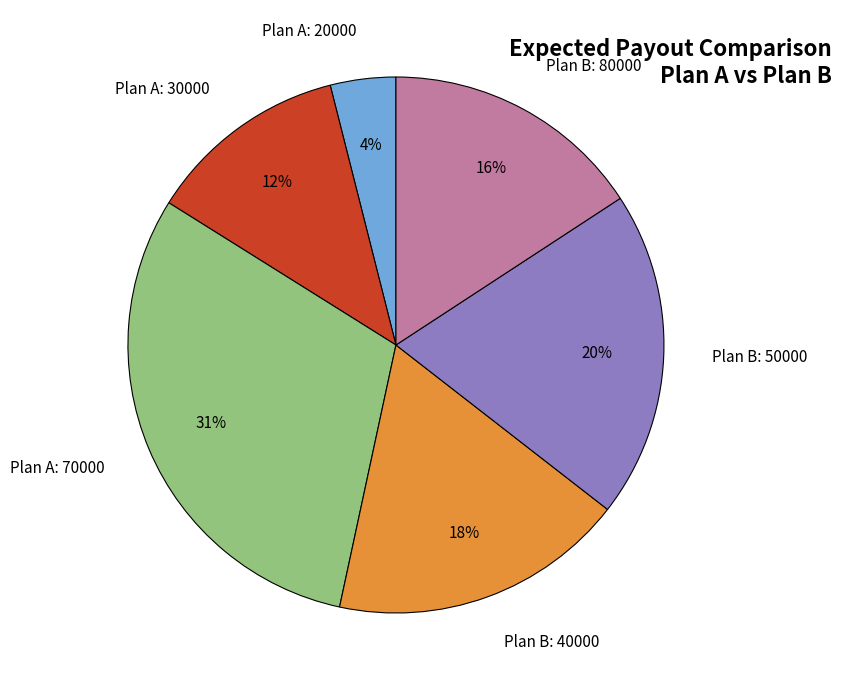

Combined, do Plan A: 20000 and Plan B: 50000 account for over 50%?

No